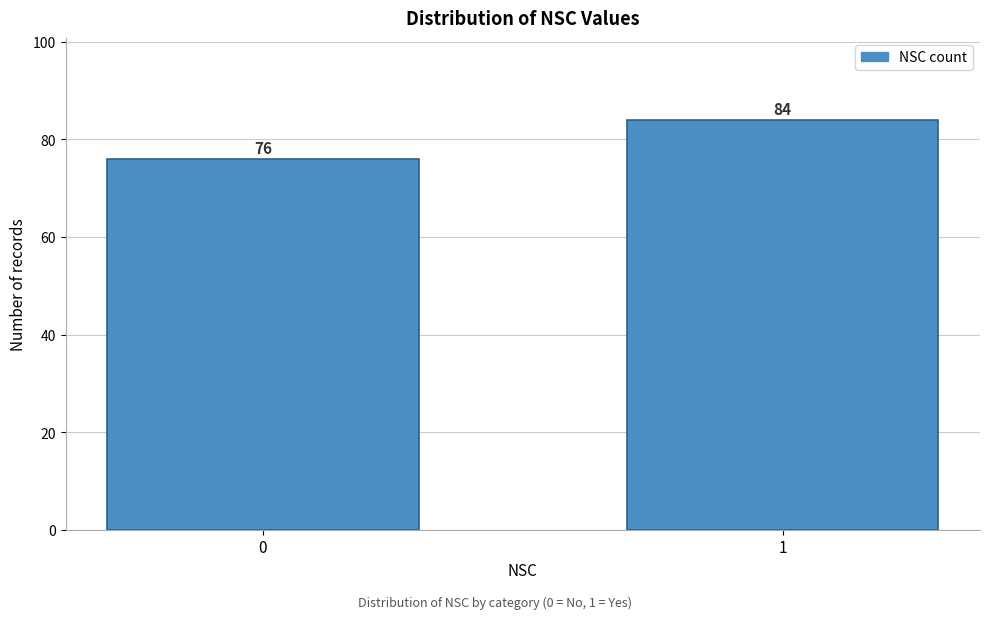

Reading left to right, transcribe all the data shown in this chart.

0=76	1=84